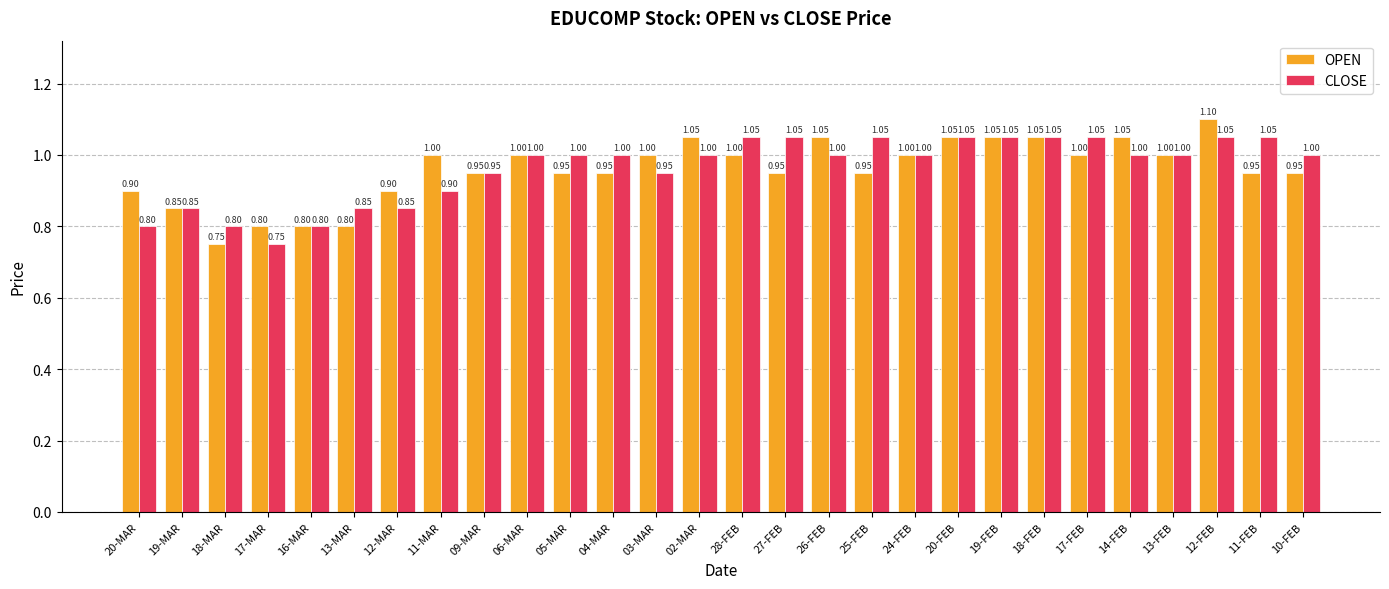

At which label does OPEN reach its minimum?

18-MAR